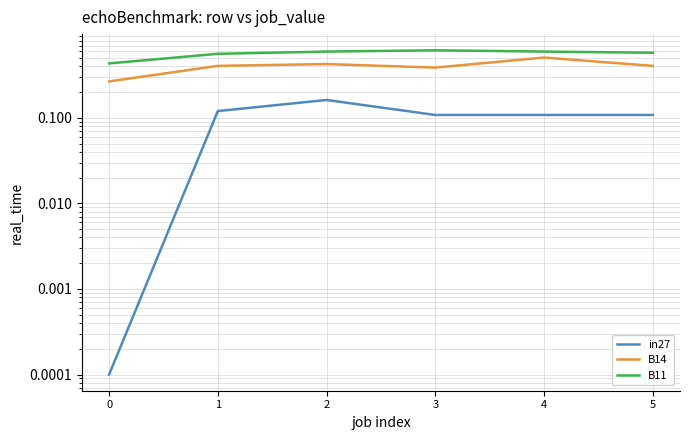

True or false: B11 has more than 2 points higher than both neighbors.

False